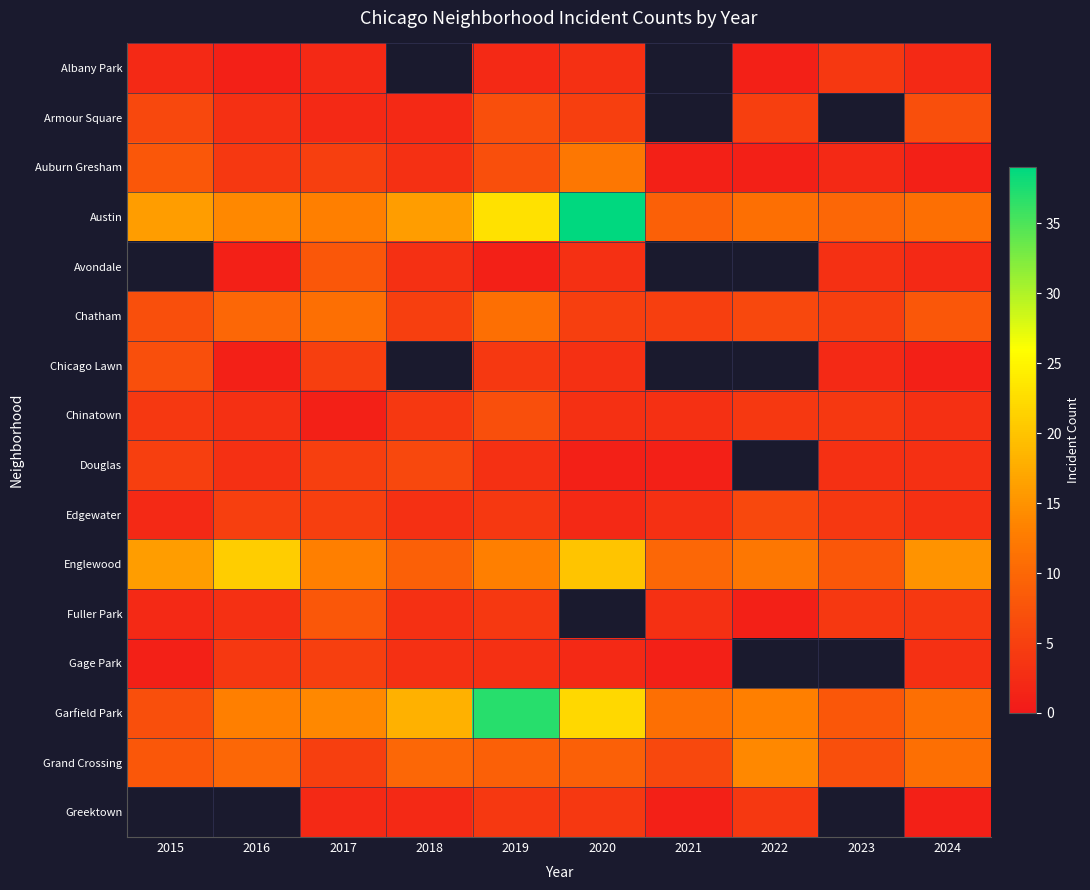

Which category has the highest value across all series?

2020